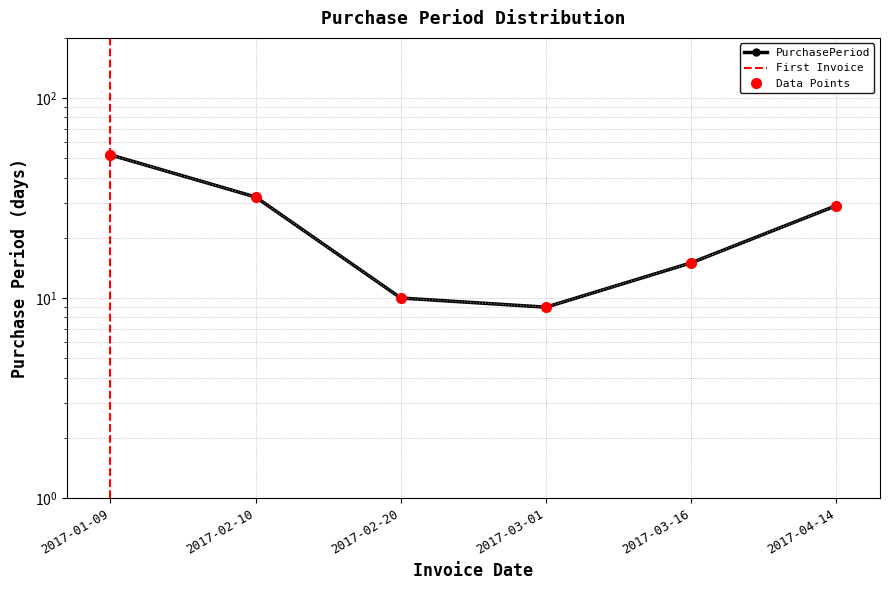

List the labels in order of value, largest first.

2017-01-09, 2017-02-10, 2017-04-14, 2017-03-16, 2017-02-20, 2017-03-01